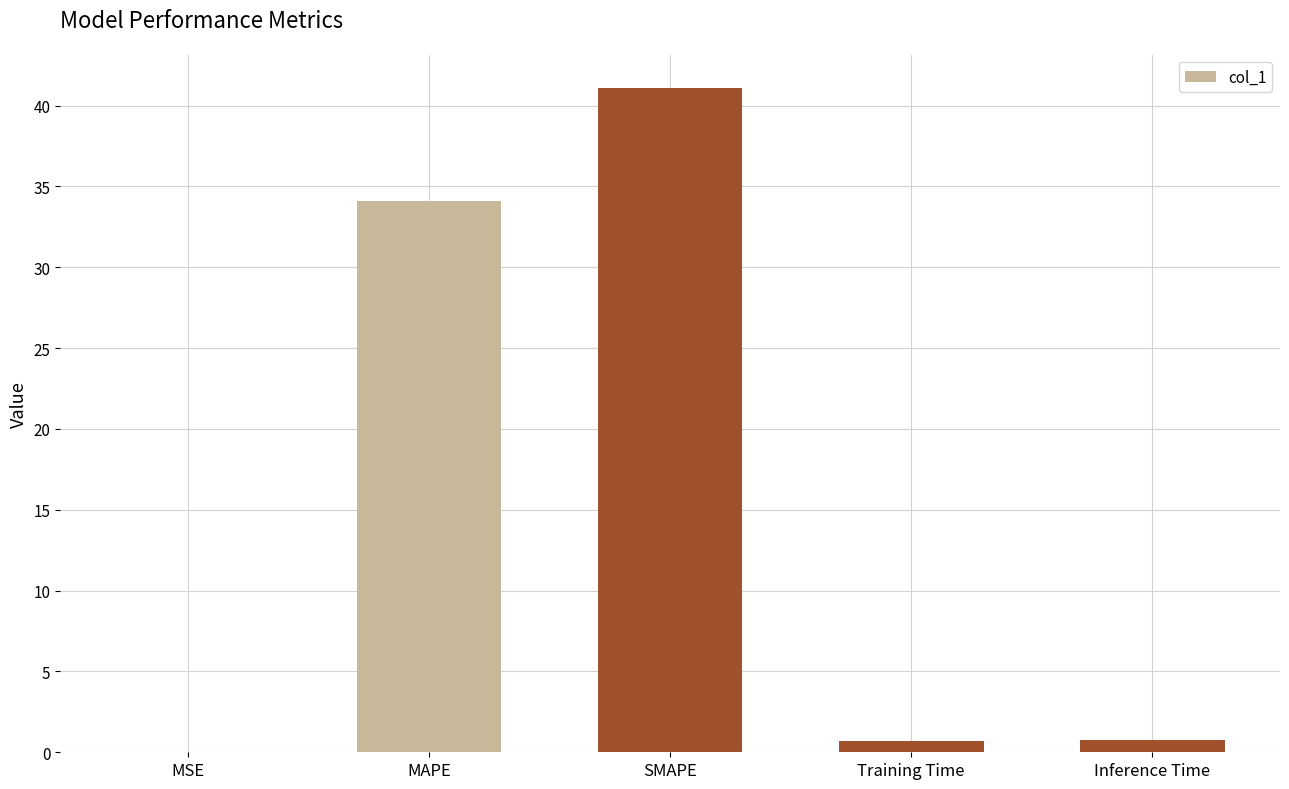

Between MAPE and Inference Time, which is larger?

MAPE